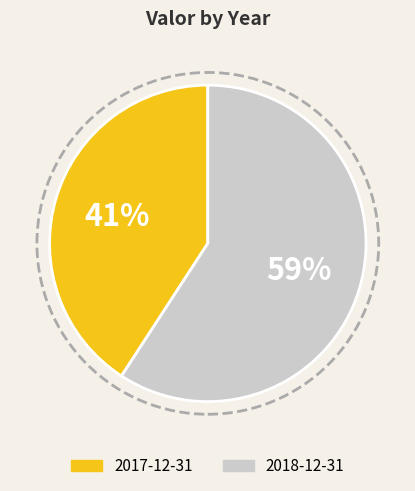

To the nearest percent, what percentage of the pie is 2018-12-31?

59%